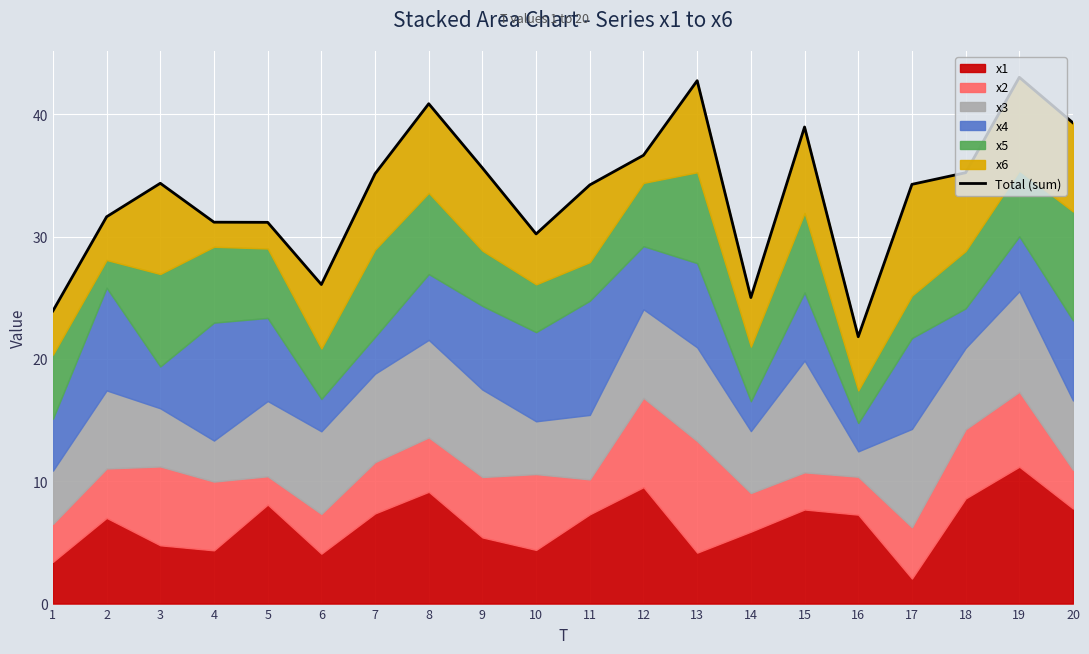

What is the sum of all values?

671.3